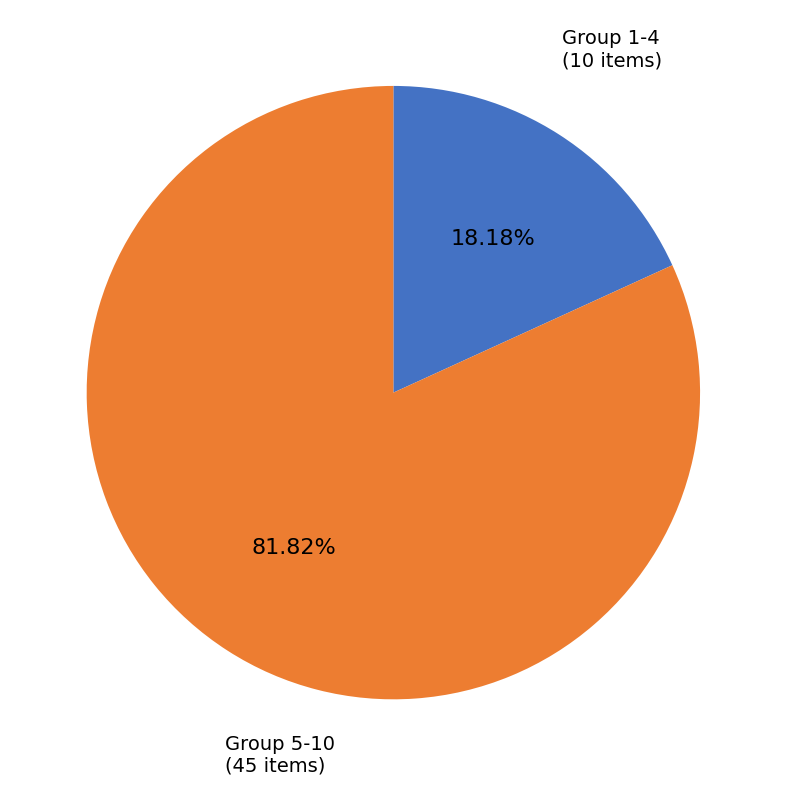

Is there a majority slice in this chart?

Yes